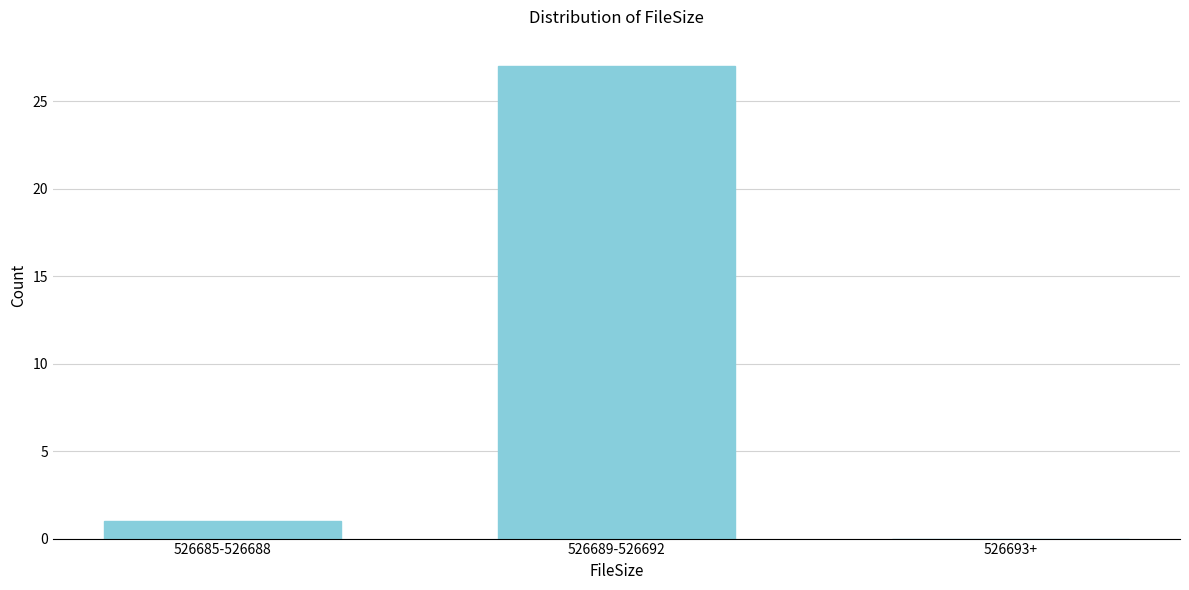

Reading left to right, extract all data points from this chart.

526685-526688=1	526689-526692=27	526693+=0